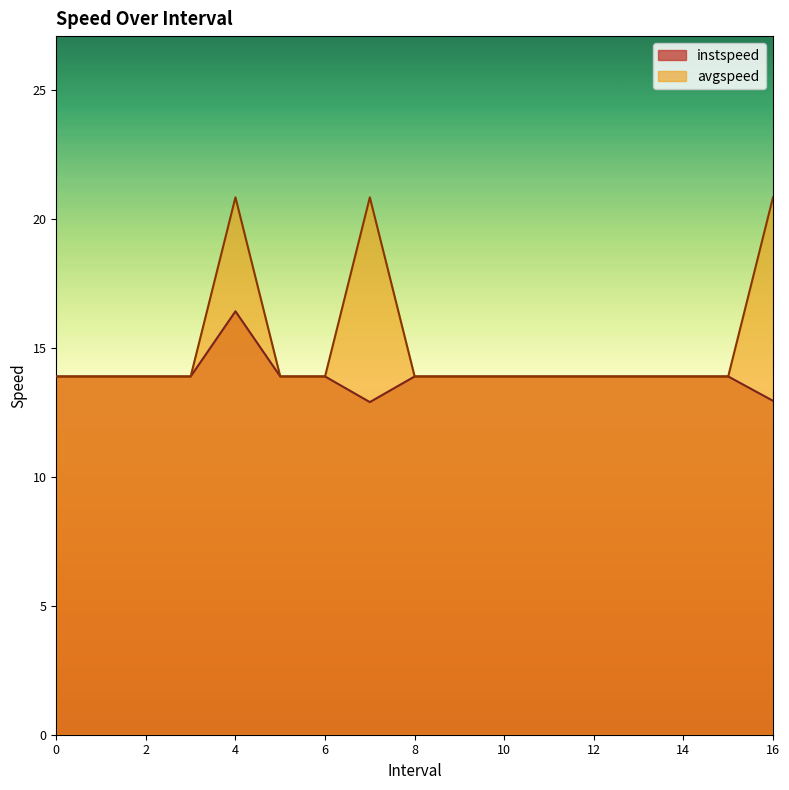

True or false: avgspeed and instspeed intersect in this chart.

False